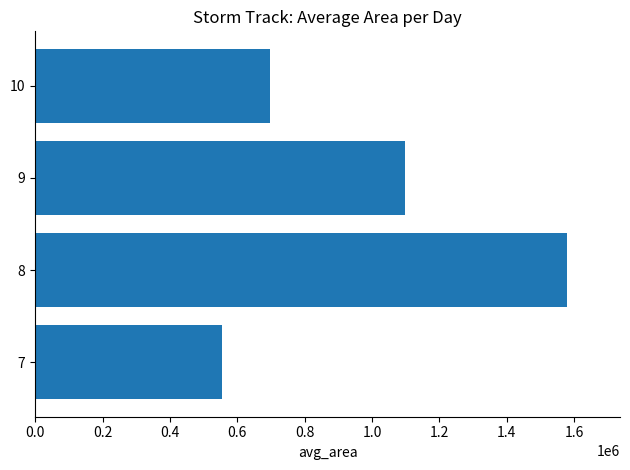

How many bars are there in total?

4